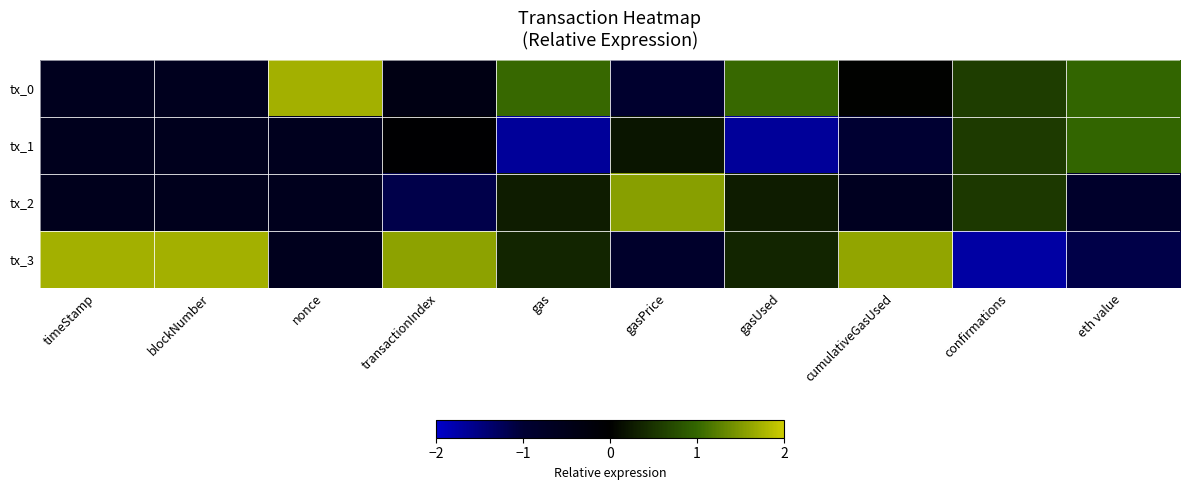

How many series are shown in this chart?

4